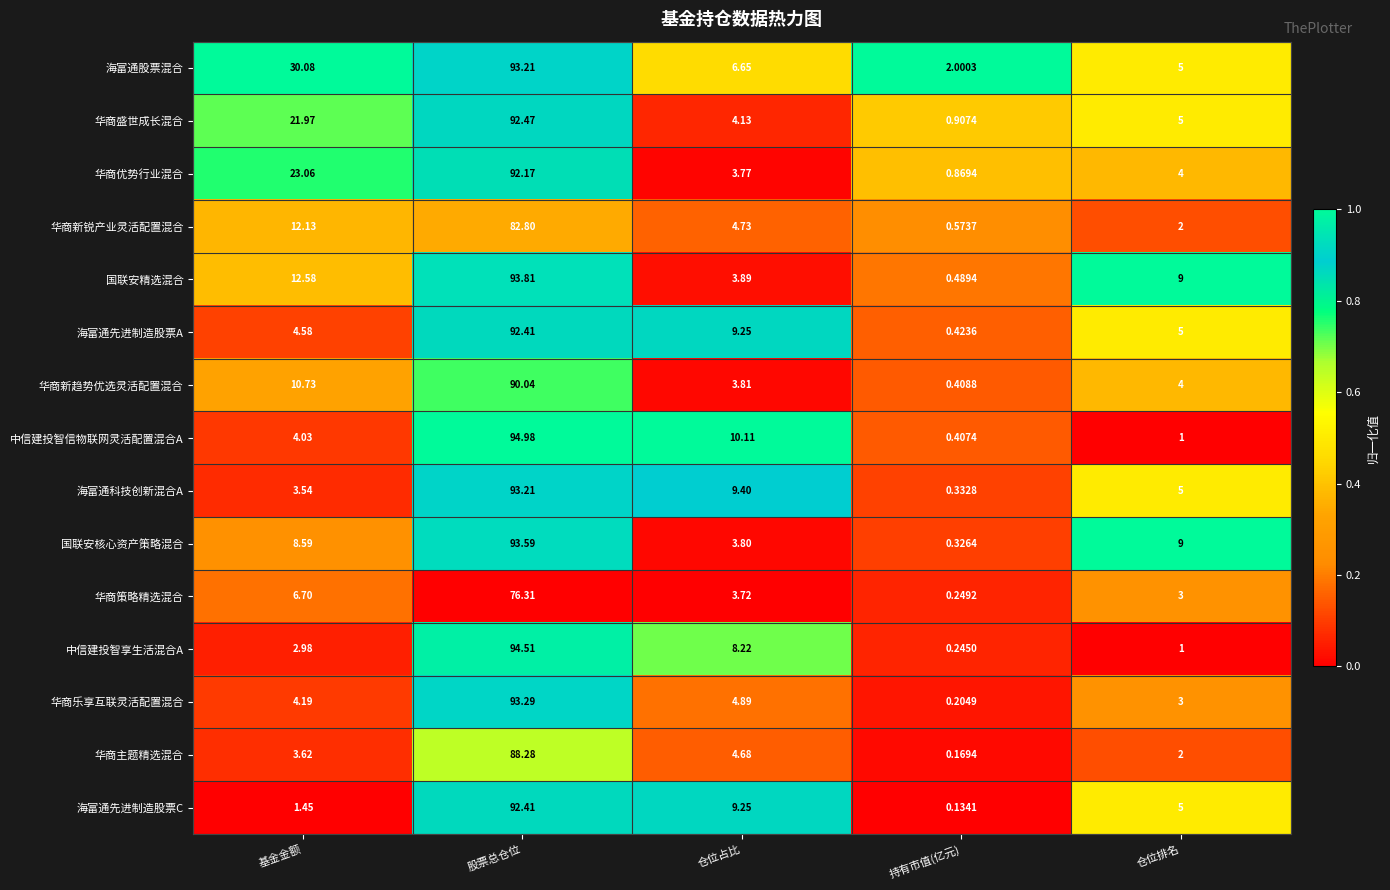

Between 基金金额 and 股票总仓位, which series saw the biggest shift?

中信建投智享生活混合A